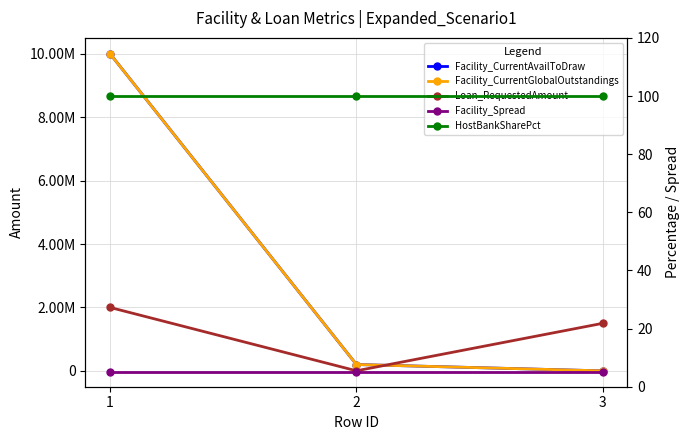

List the labels in order of HostBankSharePct value, smallest first.

1, 2, 3